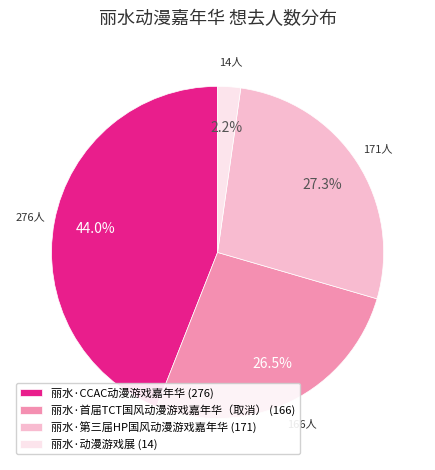

Which category has the smallest portion of the pie?

丽水·动漫游戏展